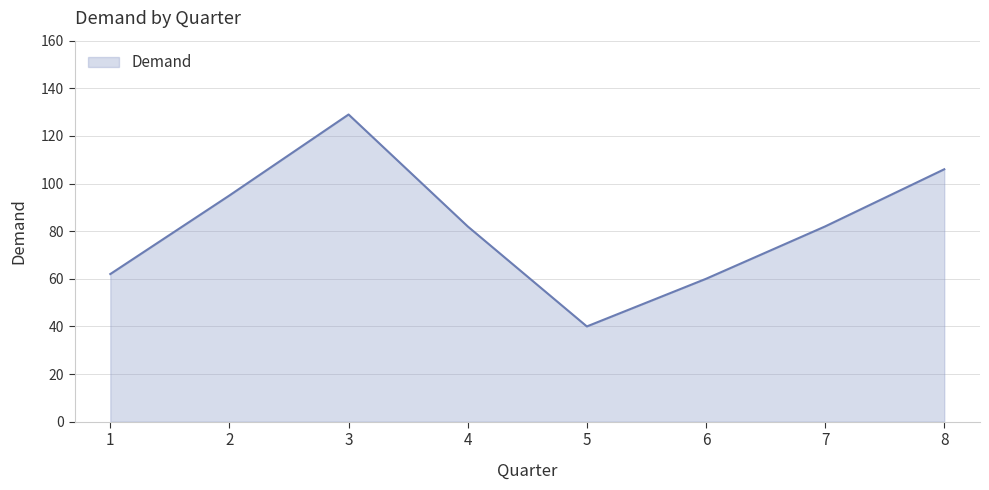

How many lines are shown in the chart?

1